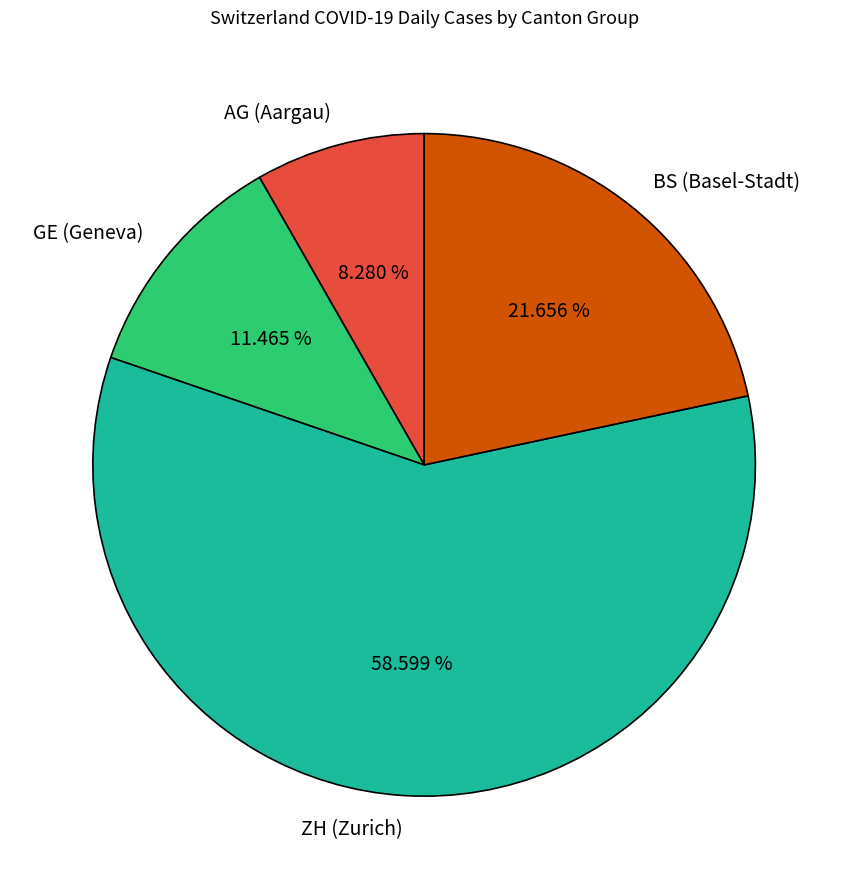

To the nearest percent, what is the average slice percentage?

25%